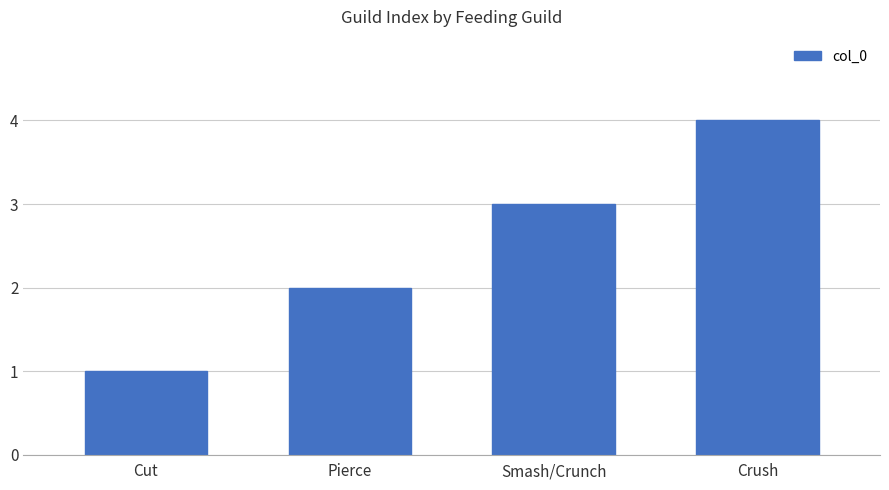

How many data points does each series have?

4